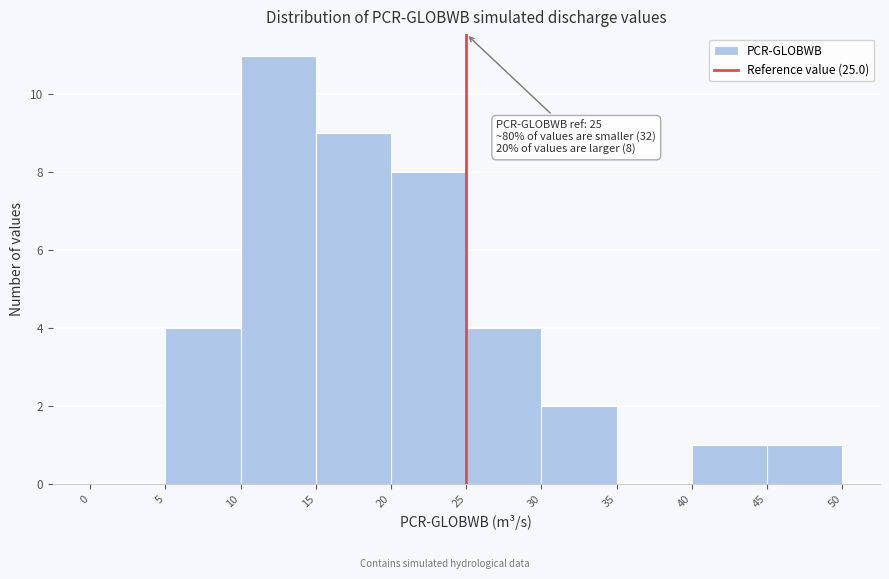

Over which range of the x-axis is the bar tallest?

10 to 15